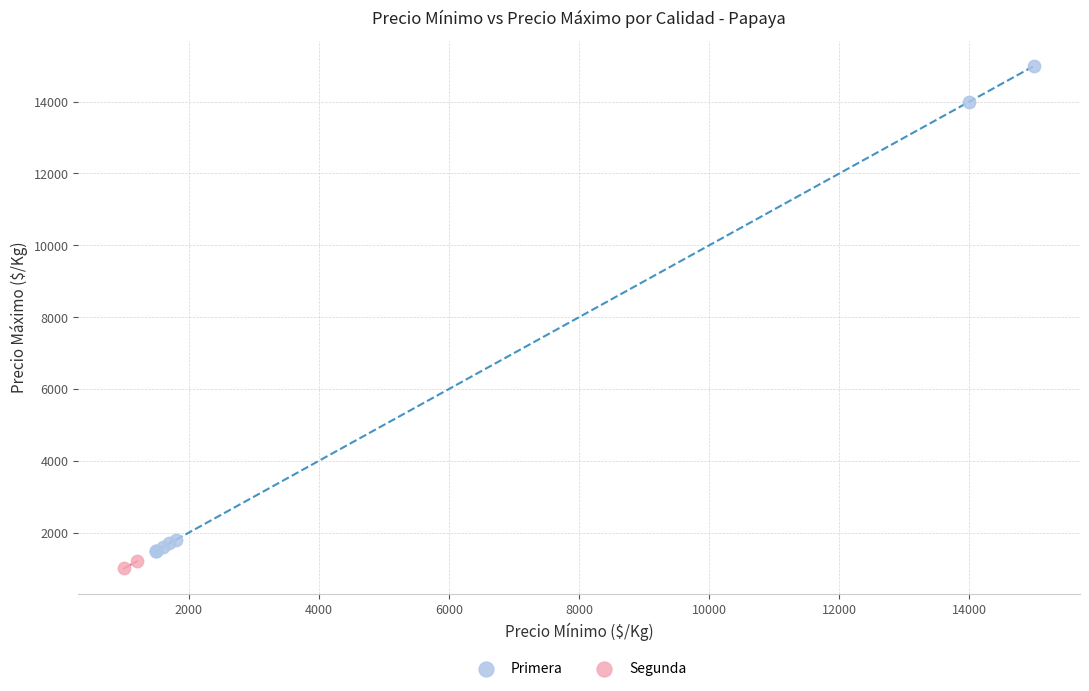

What are all the series names shown in the legend?

Primera, Segunda